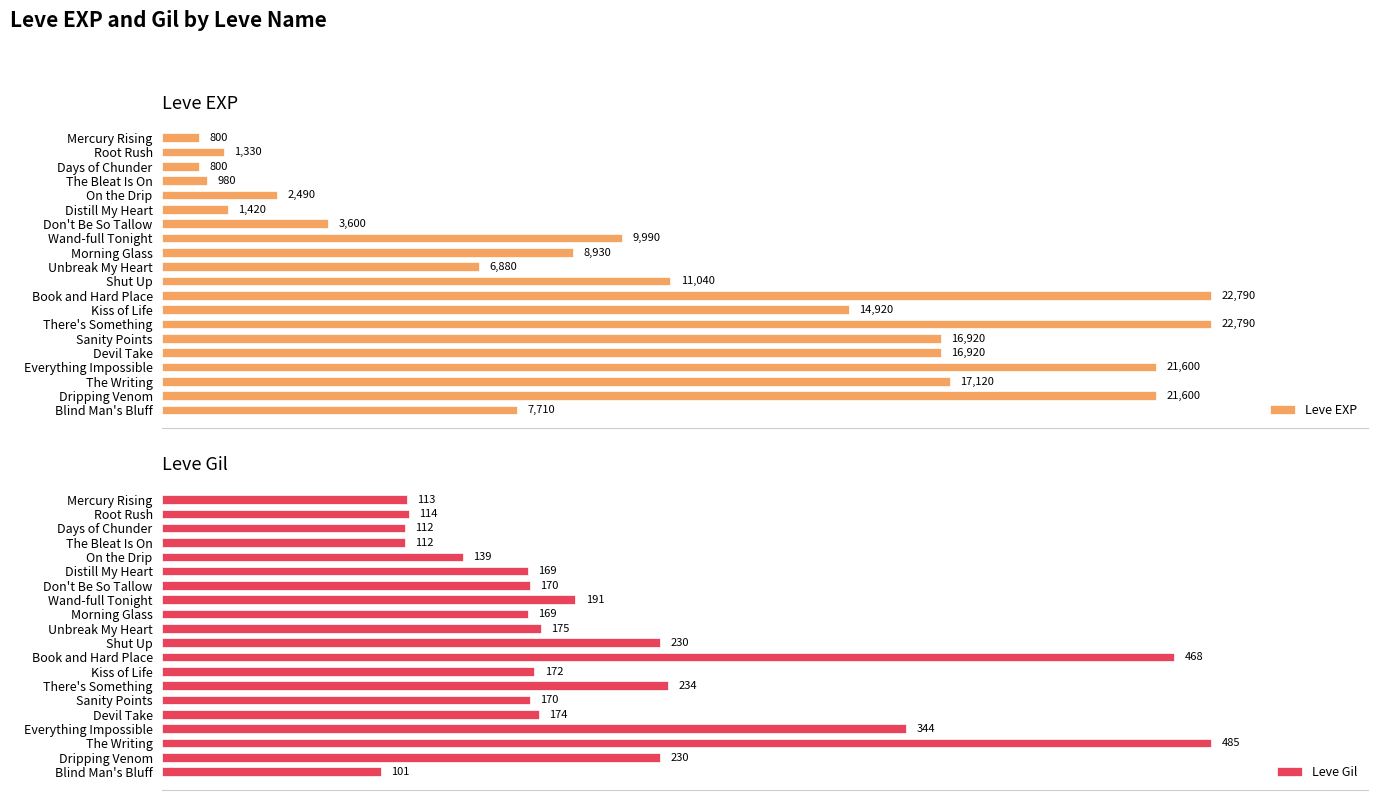

At which label is Leve Gil closest to 293?

Everything Impossible